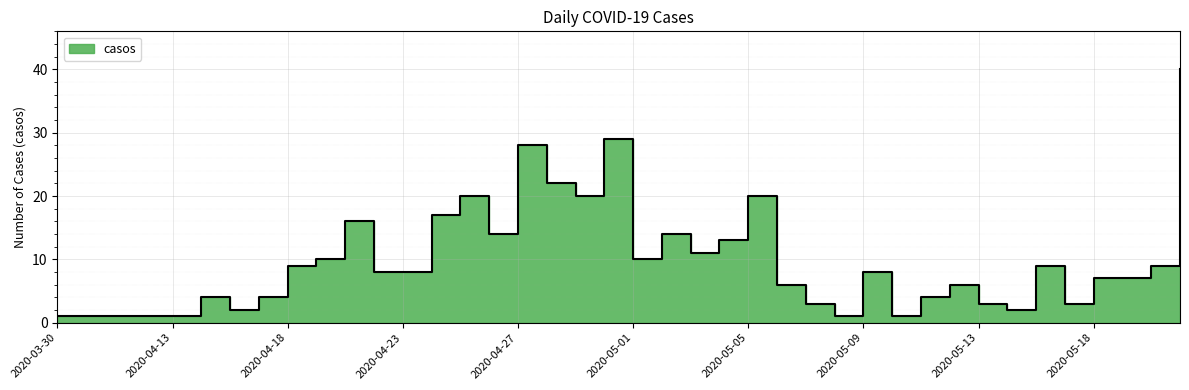

What is the sum of all values?

393